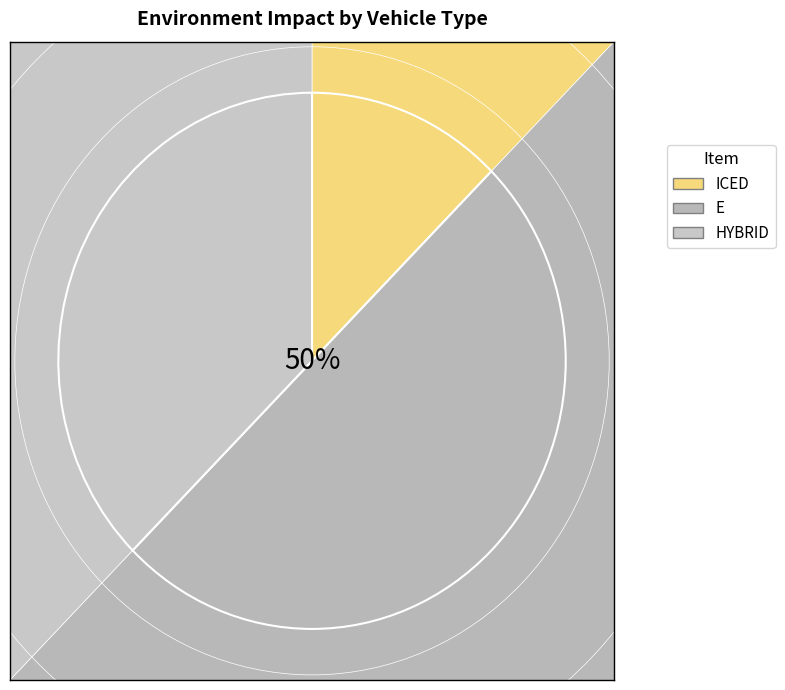

Combined, do E and HYBRID account for over 50%?

Yes